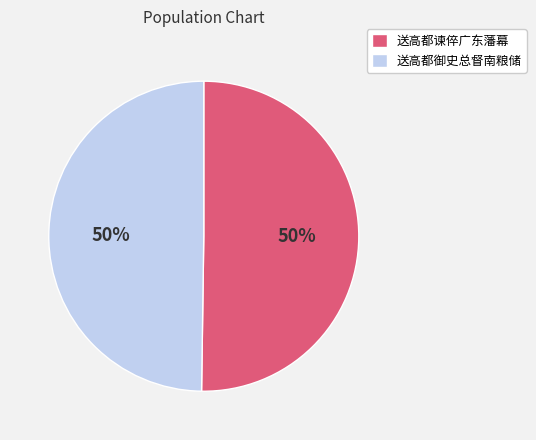

Is the sum of 送高都谏倅广东藩幕 and 送高都御史总督南粮储 greater than half?

Yes